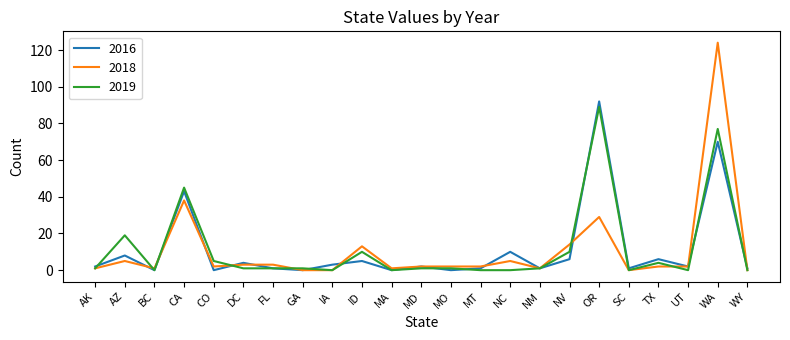

Is it true that 2019 equals 0 at WY?

True